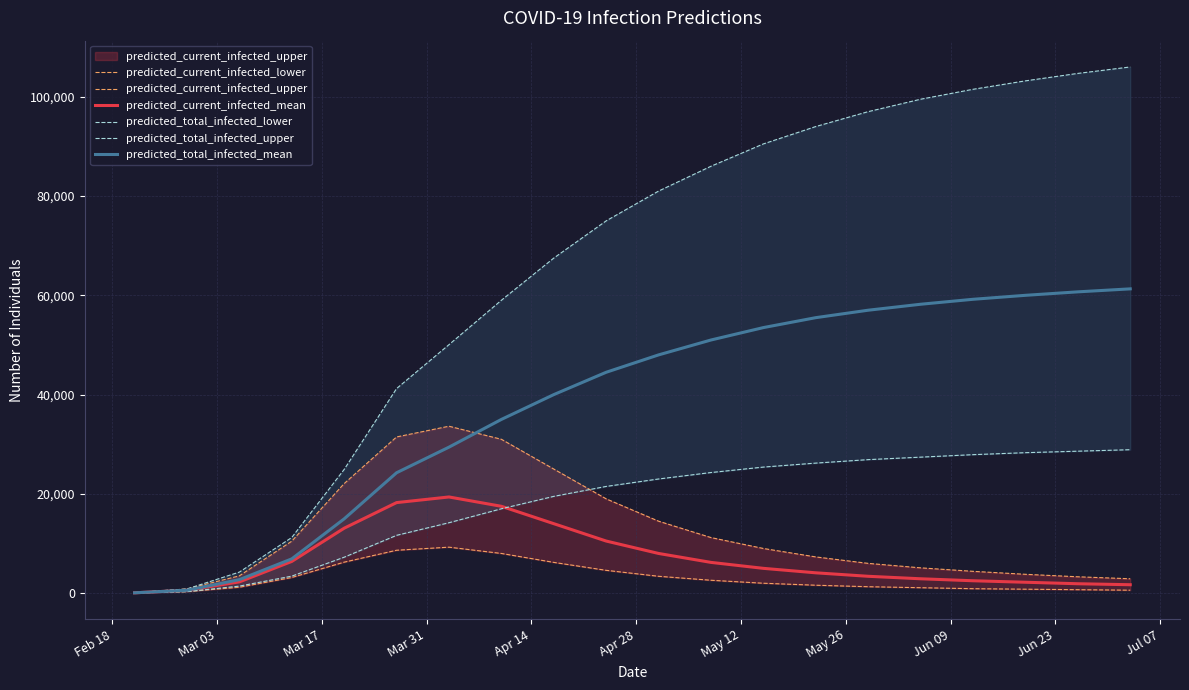

Reading right to left, extract all data points from this chart.

predicted_current_infected_lower: 600	700	800	900	1100	1300	1600	2000	2600	3400	4600	6200	8000	9265	8647	6247	3158	1194	312	39
predicted_current_infected_upper: 2900	3300	3800	4400	5100	6000	7300	9000	11200	14500	19000	25000	31000	33629	31470	22074	10473	3491	848	106
predicted_current_infected_mean: 1700	1900	2200	2500	2900	3400	4100	5000	6200	8000	10500	14000	17500	19379	18245	13088	6395	2273	590	74
predicted_total_infected_lower: 28900	28600	28300	27900	27400	26900	26200	25400	24300	23000	21500	19500	17000	14189	11649	7243	3431	1421	312	39
predicted_total_infected_upper: 106000	104700	103200	101500	99500	97000	94000	90500	86000	81000	75000	67500	59000	50060	41216	24923	11215	4245	848	106
predicted_total_infected_mean: 61300	60700	60000	59200	58200	57000	55500	53500	51000	48000	44500	40000	35000	29414	24257	14970	6911	2727	590	74